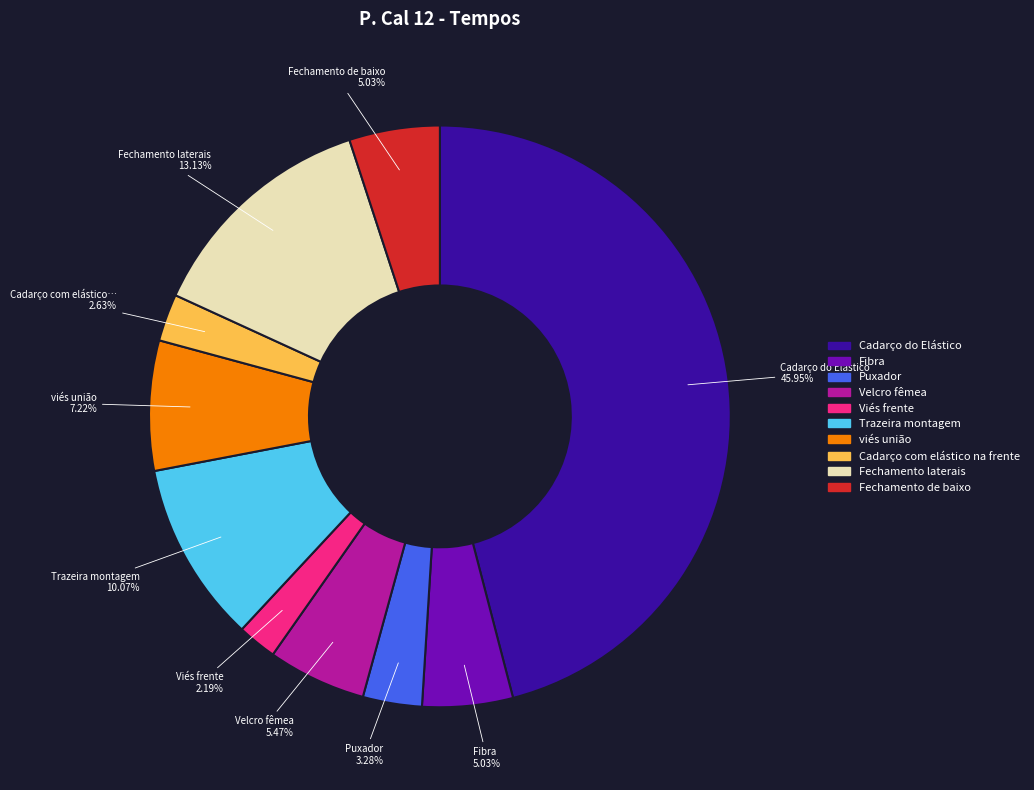

Does any single category account for the majority?

No